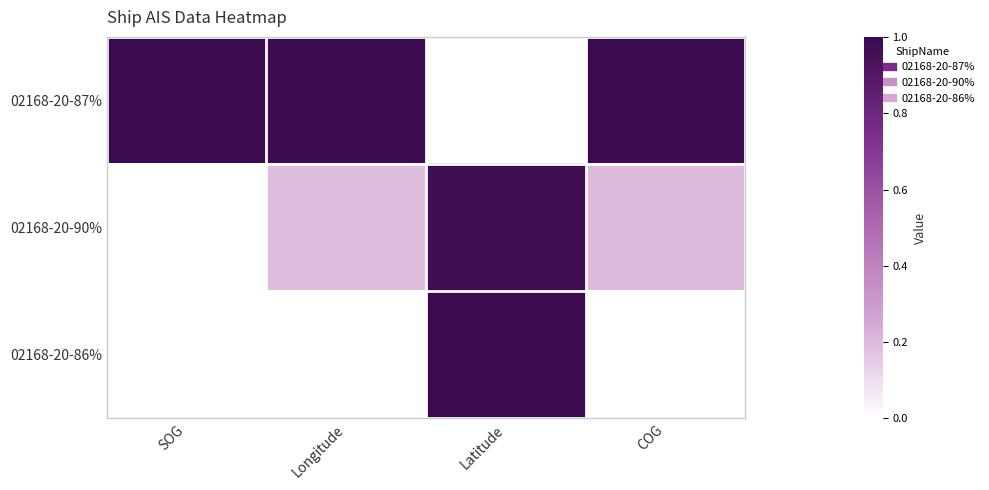

At which category is the sum across all series the highest?

Latitude